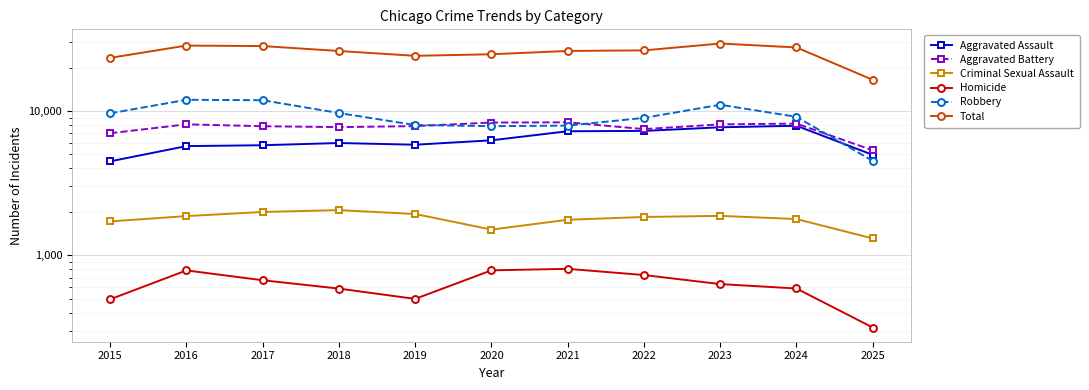

What is the sum of the Homicide values at 2024 and 2018?

1177